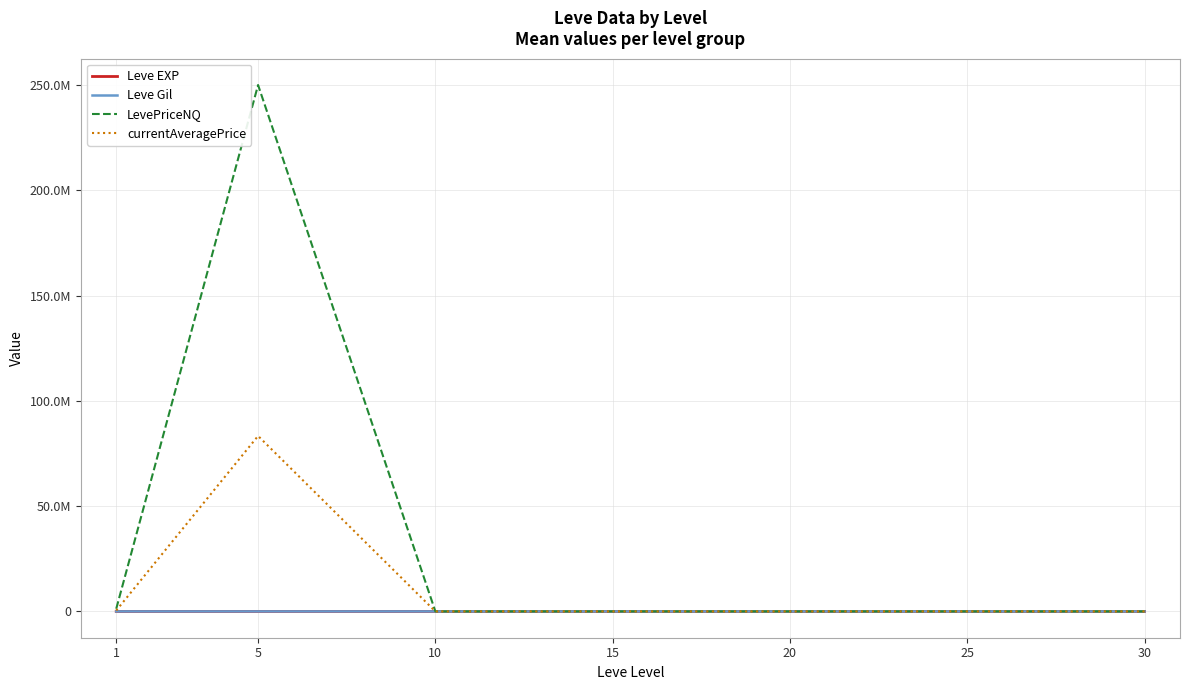

At which label does Leve Gil reach its minimum?

1